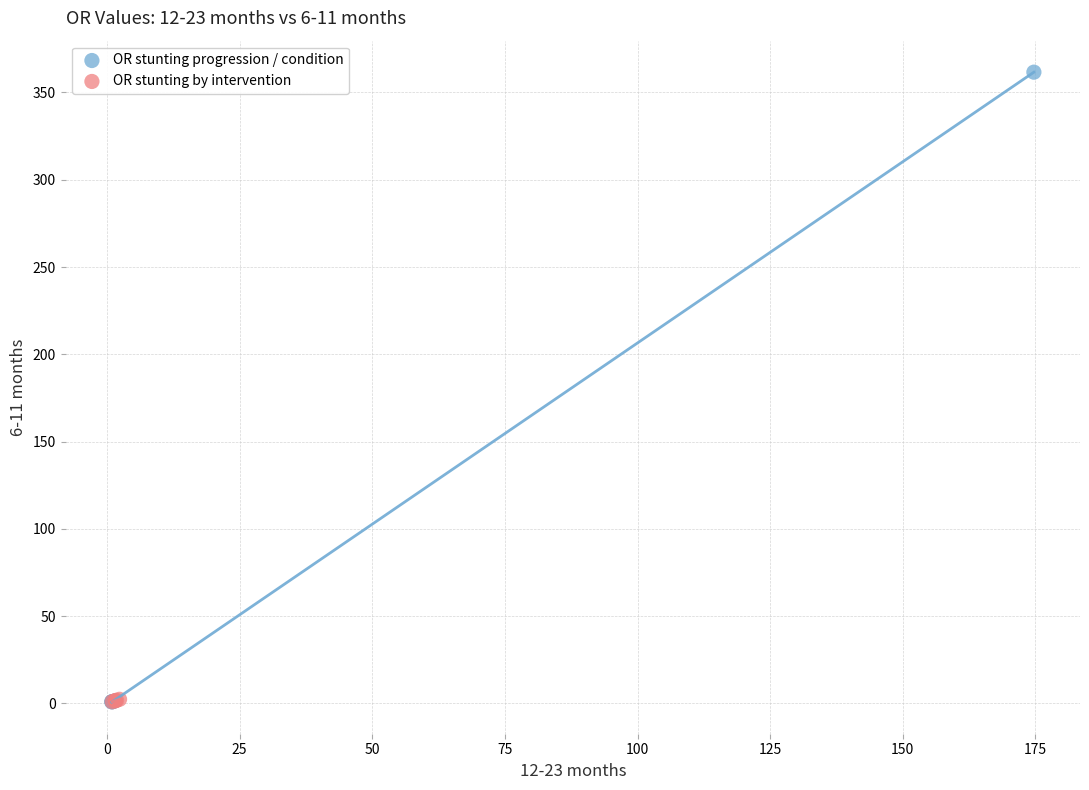

Which series contains the highest Y value?

OR stunting progression / condition